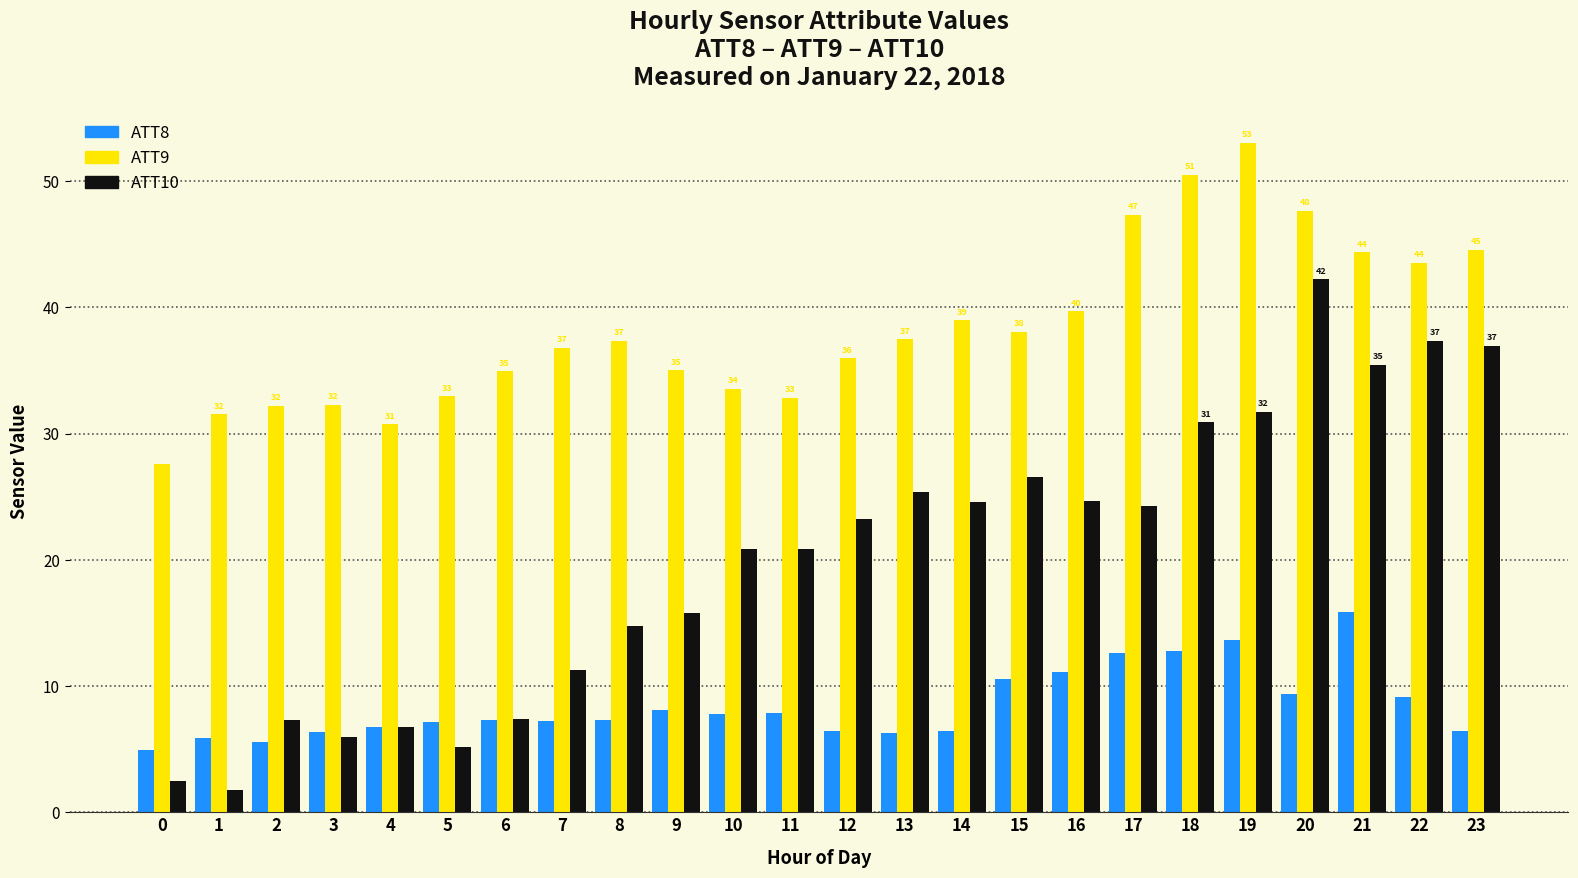

What is the total value across all series at 3?

44.6